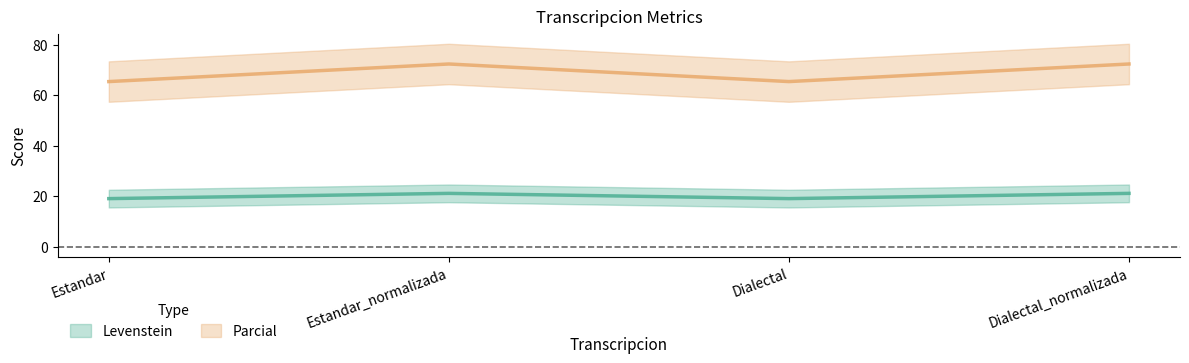

What is the greatest value displayed?

72.3